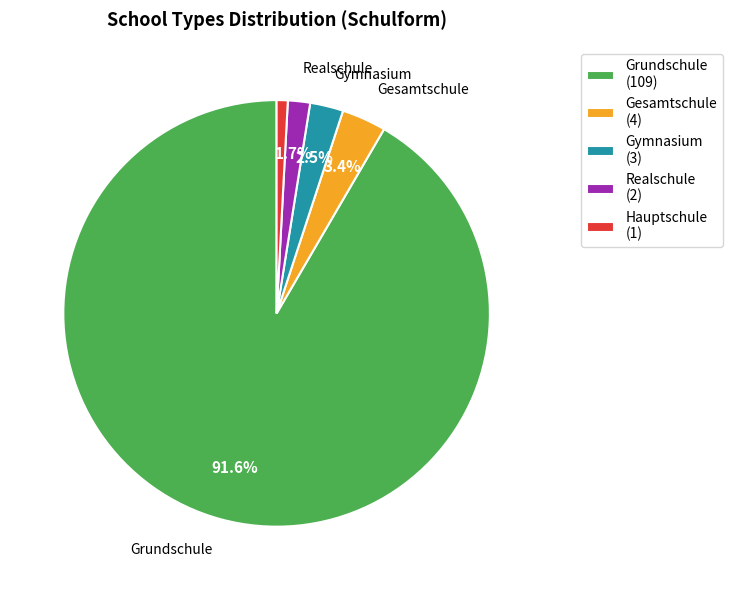

Is there a majority slice in this chart?

Yes